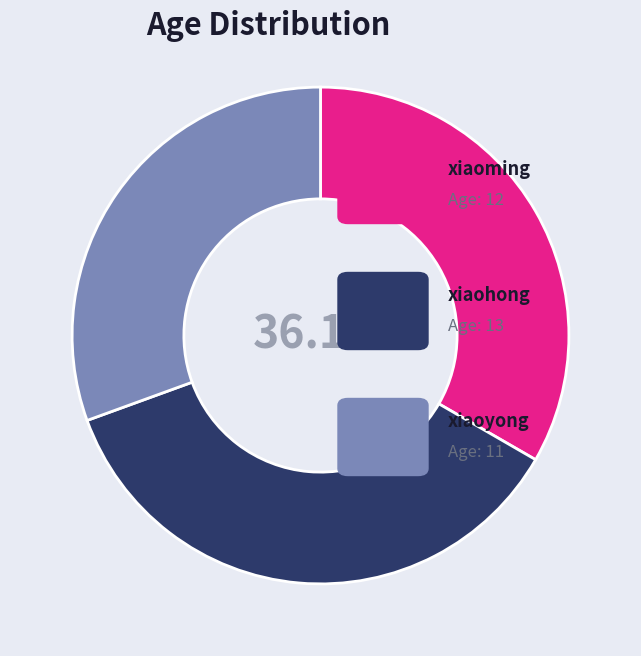

Between xiaoming and xiaohong, which is larger?

xiaohong